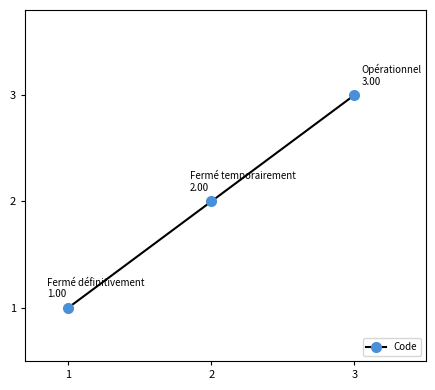

Is it true that the value at 3 is 1?

False